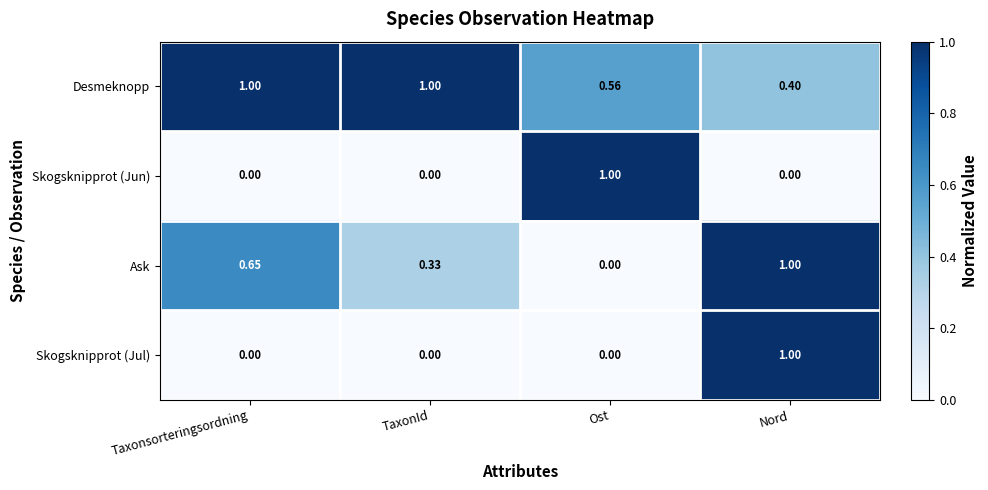

At which label does Skogsknipprot (Jul) reach its peak?

Nord